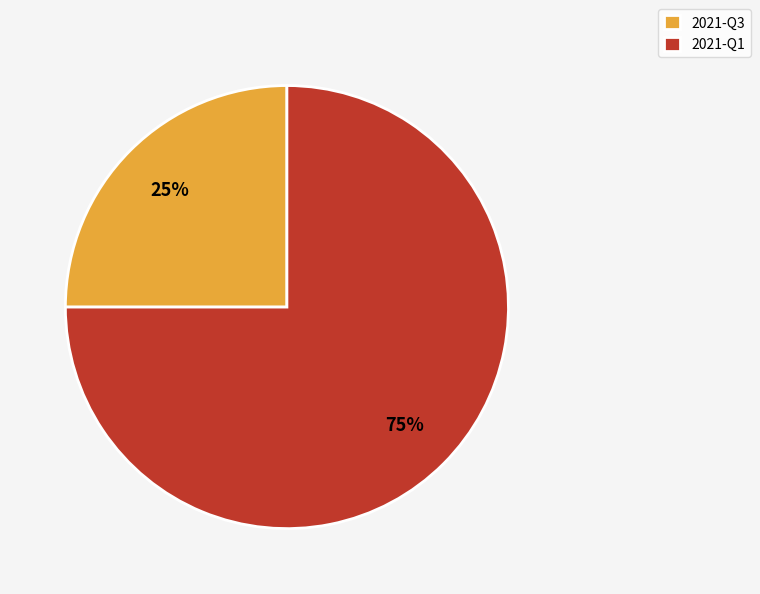

To the nearest percent, what is the difference between the largest and smallest slice percentages?

50%